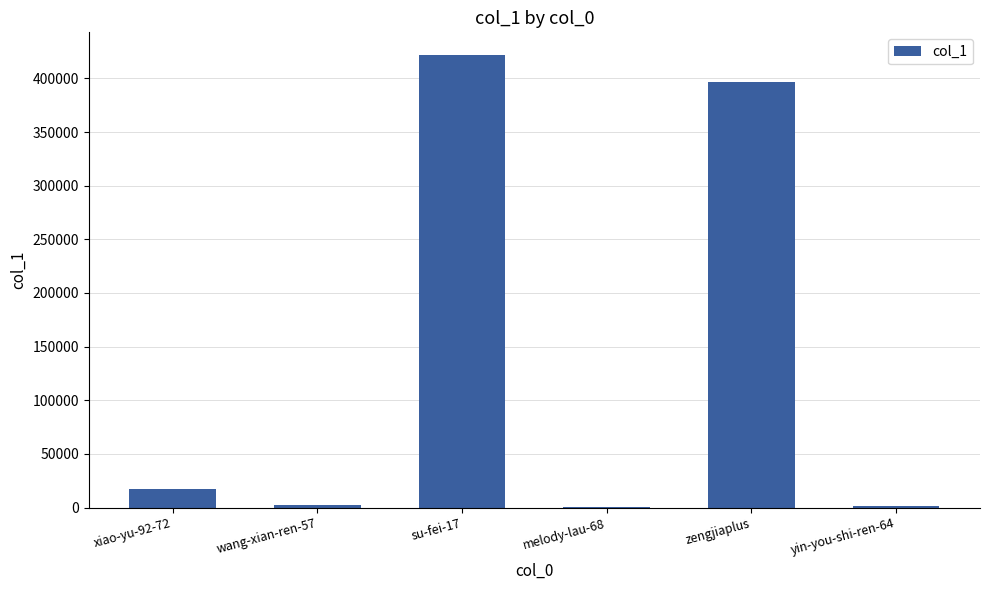

What is the approximate value at zengjiaplus?

396339